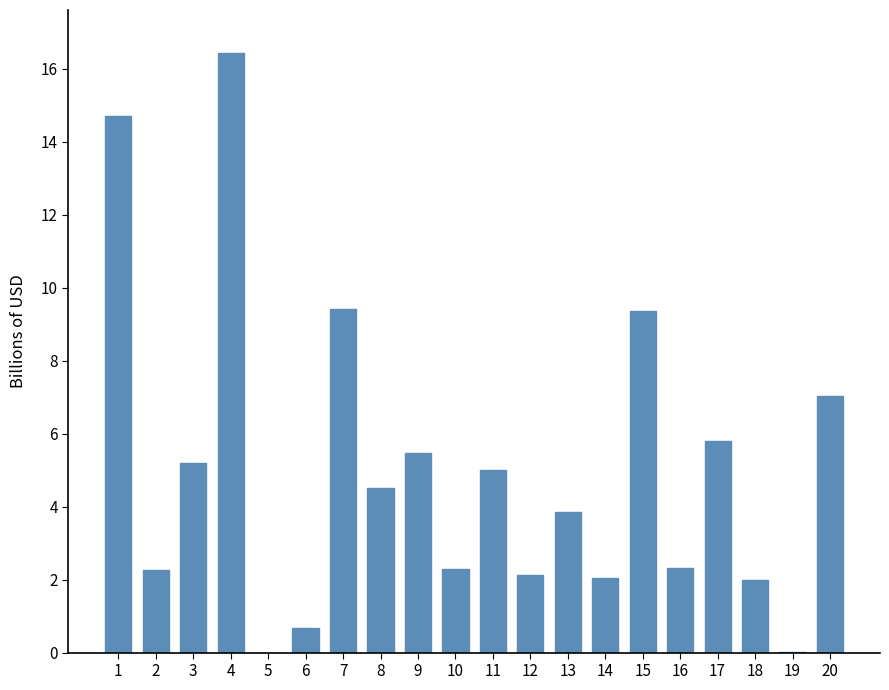

How many data points are less than 4?

10